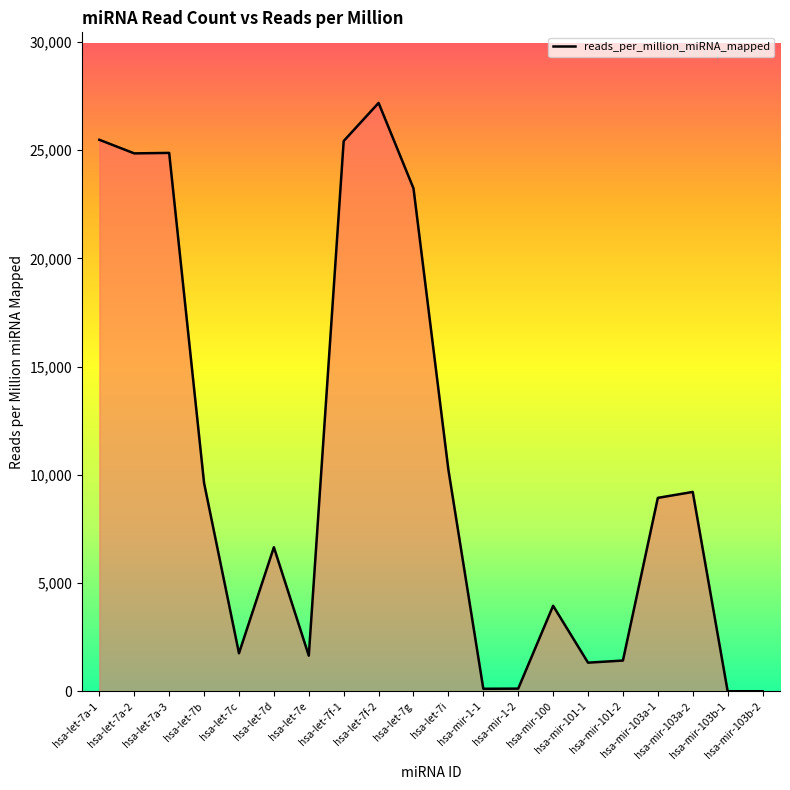

The chart shows a value of 9621.9 at hsa-let-7b. True or false?

True